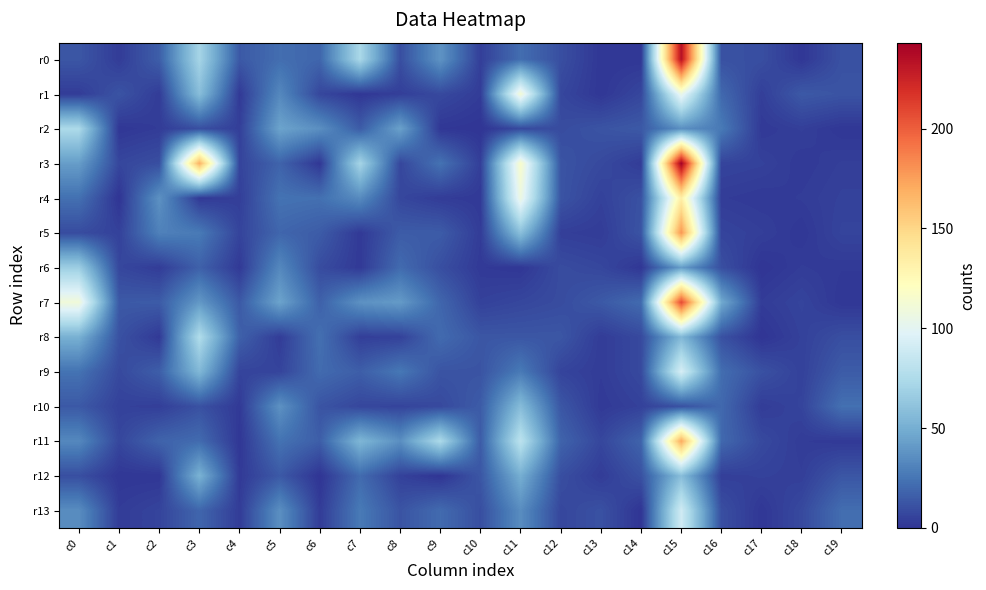

Reading right to left, transcribe all the data shown in this chart.

r0: c19=11	c18=1	c17=10	c16=11	c15=235	c14=1	c13=1	c12=10	c11=22	c10=4	c9=38	c8=10	c7=73	c6=19	c5=22	c4=14	c3=71	c2=16	c1=3	c0=13
r1: c19=12	c18=14	c17=4	c16=20	c15=105	c14=7	c13=1	c12=7	c11=112	c10=3	c9=8	c8=4	c7=1	c6=7	c5=33	c4=2	c3=58	c2=3	c1=12	c0=3
r2: c19=1	c18=4	c17=2	c16=27	c15=36	c14=14	c13=12	c12=9	c11=8	c10=0	c9=1	c8=44	c7=15	c6=36	c5=45	c4=4	c3=10	c2=3	c1=1	c0=74
r3: c19=4	c18=2	c17=5	c16=6	c15=243	c14=3	c13=8	c12=12	c11=116	c10=4	c9=24	c8=7	c7=71	c6=1	c5=18	c4=6	c3=168	c2=10	c1=7	c0=42
r4: c19=5	c18=3	c17=2	c16=3	c15=134	c14=11	c13=5	c12=12	c11=107	c10=2	c9=3	c8=7	c7=34	c6=23	c5=24	c4=4	c3=2	c2=37	c1=0	c0=23
r5: c19=6	c18=1	c17=4	c16=6	c15=179	c14=12	c13=3	c12=4	c11=59	c10=3	c9=15	c8=15	c7=2	c6=15	c5=19	c4=6	c3=27	c2=30	c1=5	c0=9
r6: c19=2	c18=3	c17=0	c16=10	c15=42	c14=1	c13=7	c12=9	c11=1	c10=2	c9=10	c8=21	c7=2	c6=9	c5=33	c4=2	c3=17	c2=3	c1=7	c0=67
r7: c19=1	c18=6	c17=3	c16=48	c15=208	c14=21	c13=14	c12=9	c11=7	c10=5	c9=19	c8=41	c7=37	c6=17	c5=45	c4=14	c3=40	c2=15	c1=14	c0=110
r8: c19=10	c18=5	c17=0	c16=11	c15=55	c14=8	c13=3	c12=13	c11=13	c10=13	c9=21	c8=5	c7=4	c6=23	c5=3	c4=17	c3=76	c2=2	c1=11	c0=51
r9: c19=15	c18=5	c17=11	c16=22	c15=93	c14=8	c13=3	c12=6	c11=27	c10=12	c9=12	c8=26	c7=16	c6=21	c5=6	c4=6	c3=55	c2=16	c1=8	c0=24
r10: c19=23	c18=6	c17=3	c16=20	c15=11	c14=5	c13=2	c12=13	c11=57	c10=15	c9=8	c8=6	c7=7	c6=12	c5=37	c4=2	c3=11	c2=4	c1=5	c0=14
r11: c19=2	c18=3	c17=8	c16=20	c15=171	c14=18	c13=7	c12=18	c11=81	c10=15	c9=74	c8=36	c7=54	c6=16	c5=24	c4=1	c3=21	c2=18	c1=7	c0=33
r12: c19=13	c18=4	c17=5	c16=4	c15=58	c14=11	c13=3	c12=10	c11=50	c10=13	c9=0	c8=5	c7=21	c6=0	c5=14	c4=2	c3=52	c2=1	c1=1	c0=10
r13: c19=22	c18=8	c17=1	c16=10	c15=90	c14=0	c13=11	c12=7	c11=35	c10=10	c9=21	c8=12	c7=27	c6=3	c5=36	c4=3	c3=19	c2=6	c1=3	c0=35